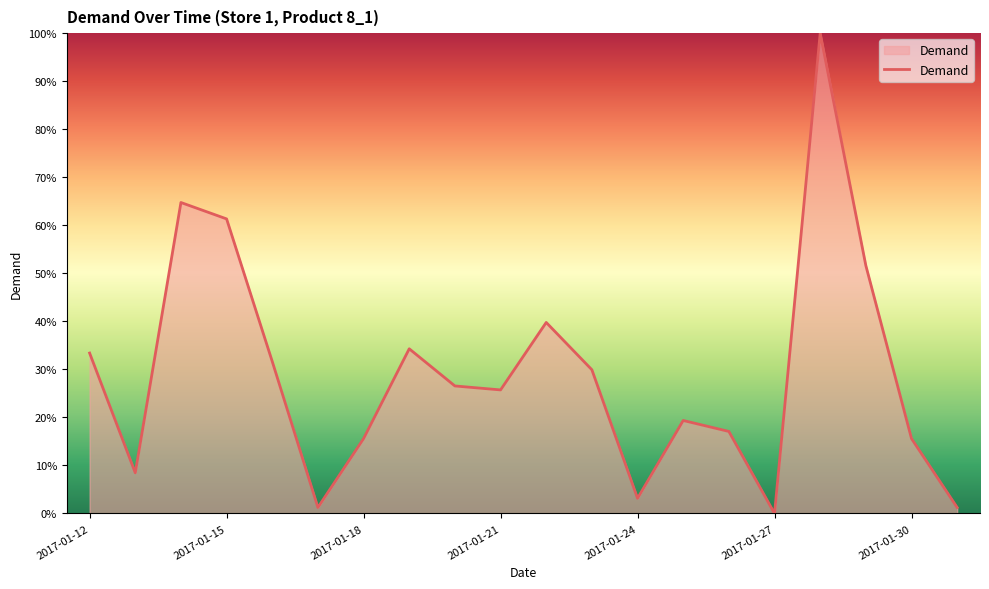

What is the difference between the maximum and minimum values?

100.0